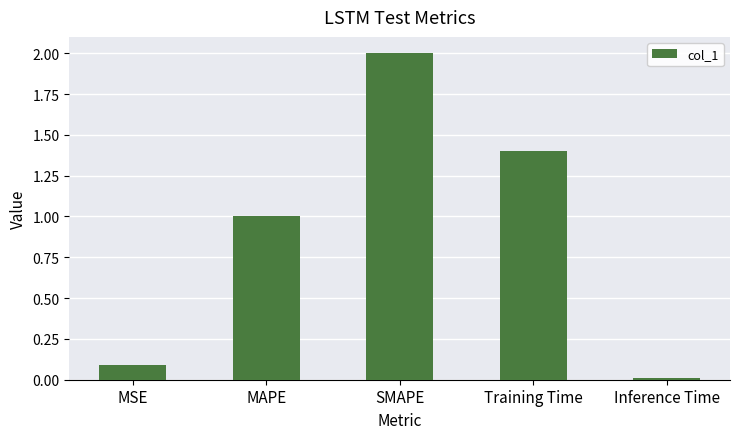

Where does the data first go above 1?

MAPE